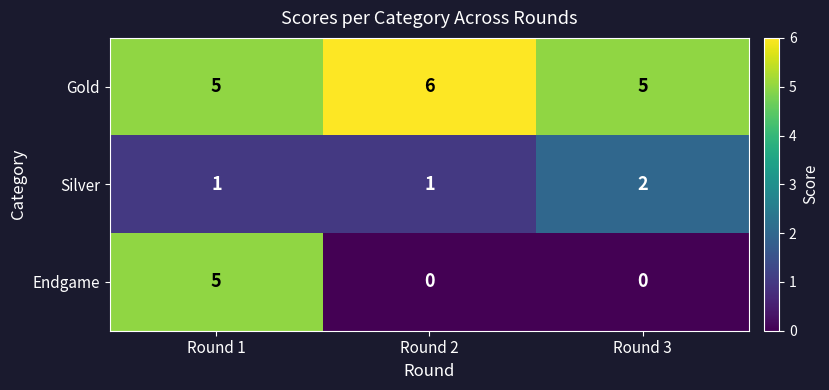

How many categories are shown in the chart?

3